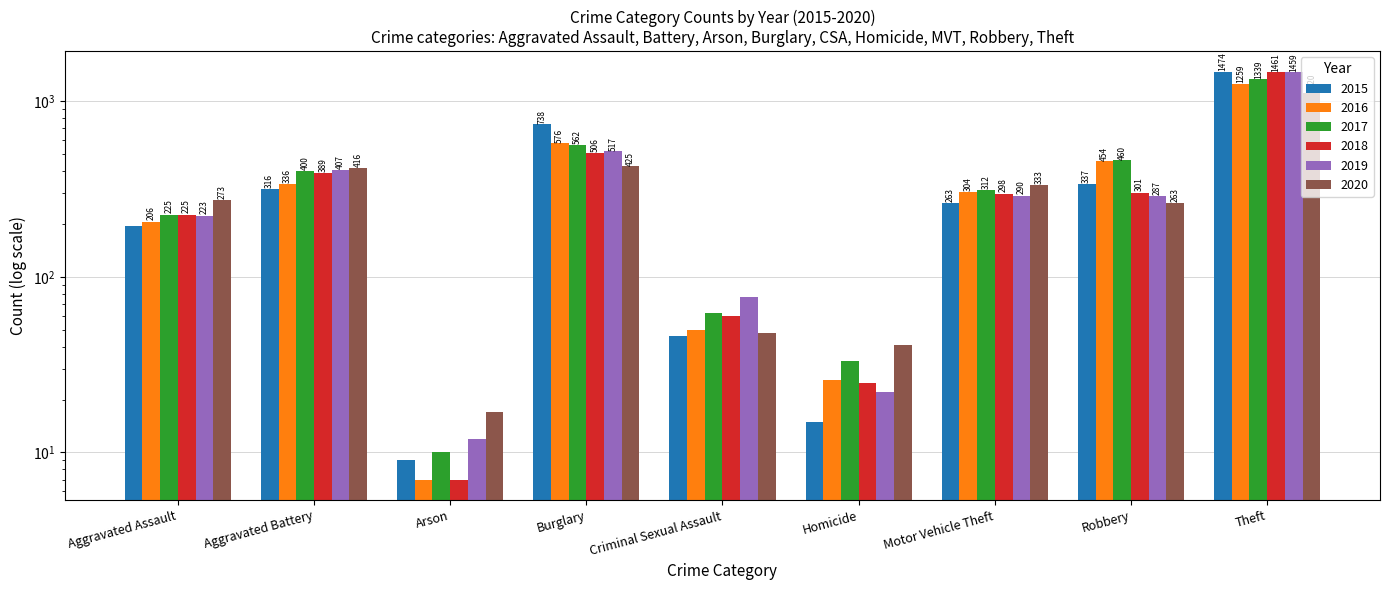

Are the bars horizontal?

No